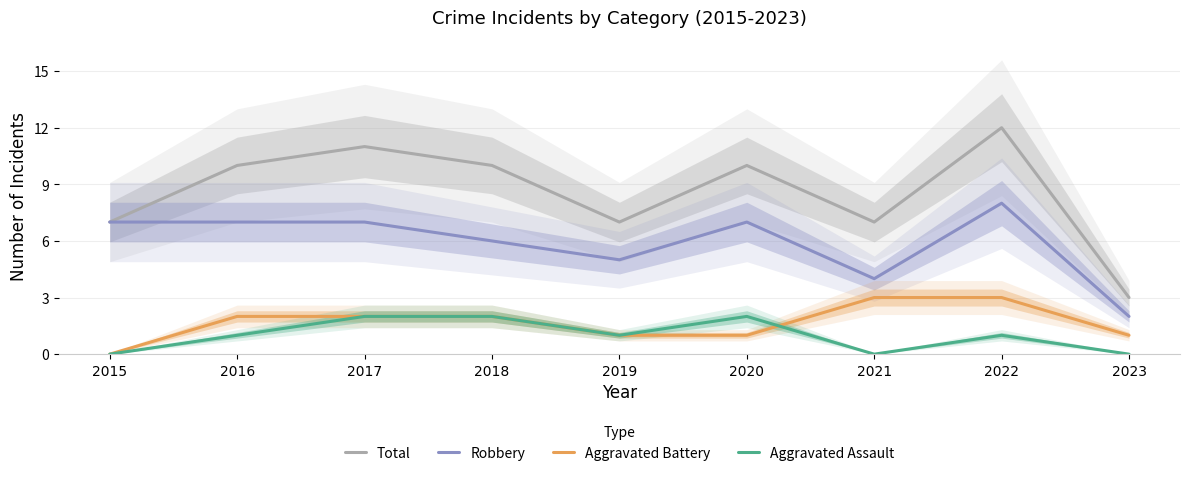

At which label does Aggravated Assault reach its peak?

2017